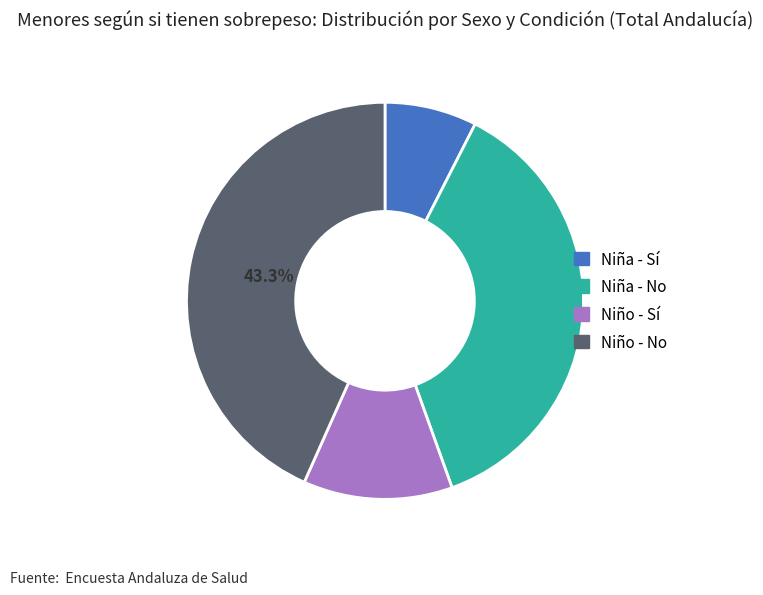

How much of the chart is everything except Niño - No?

56.7%